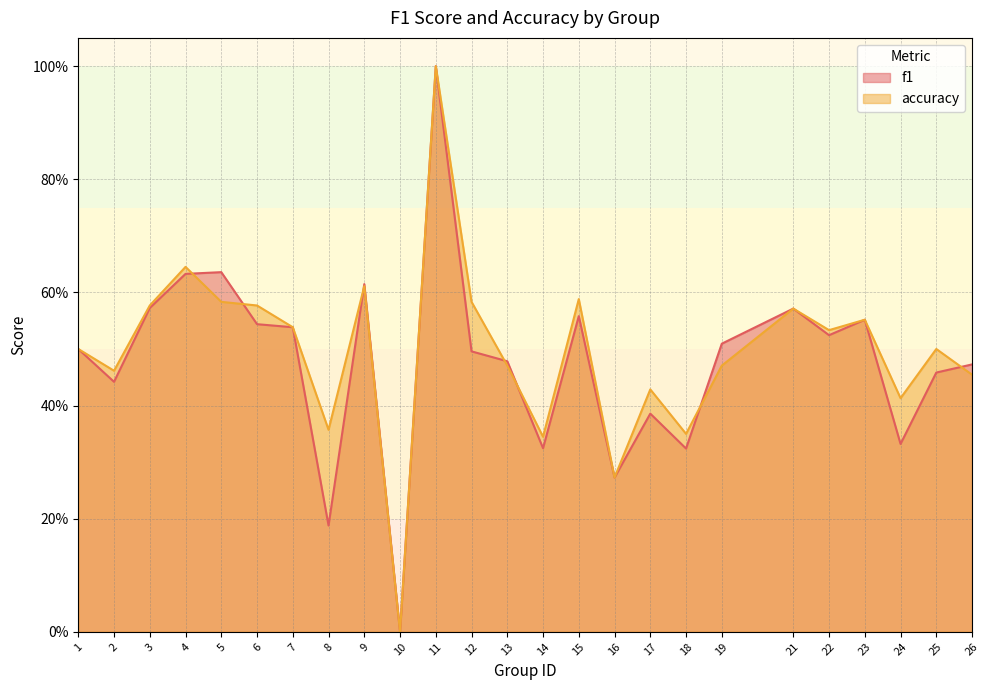

How many times do accuracy and f1 cross each other?

7